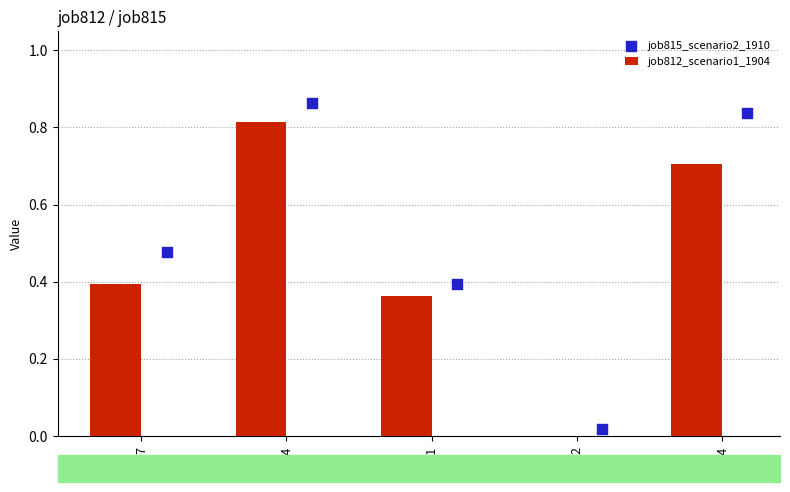

Which series has the largest Y range (max minus min)?

job815_scenario2_1910